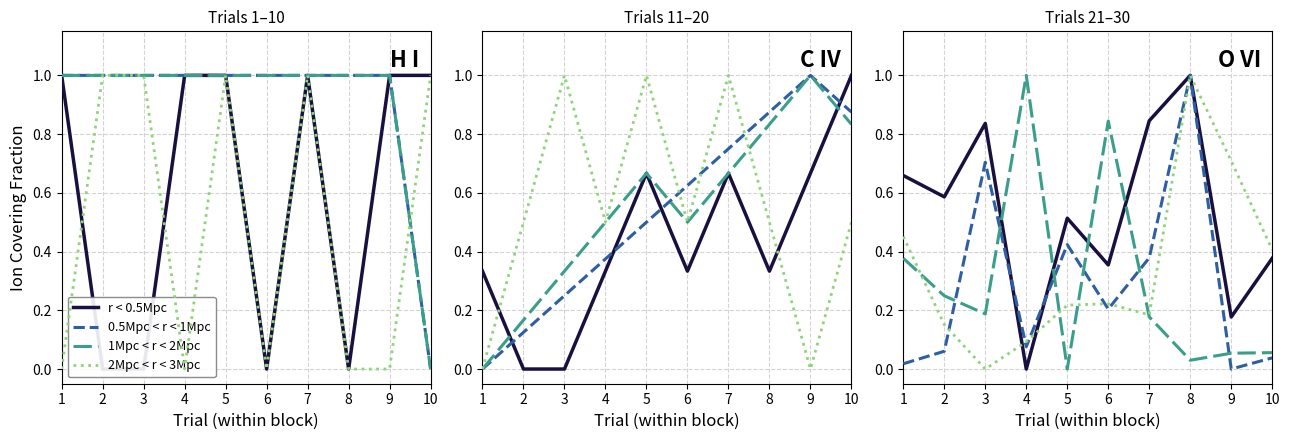

What is the sum of the 1Mpc < r < 2Mpc values at 3 and 6?

1.0